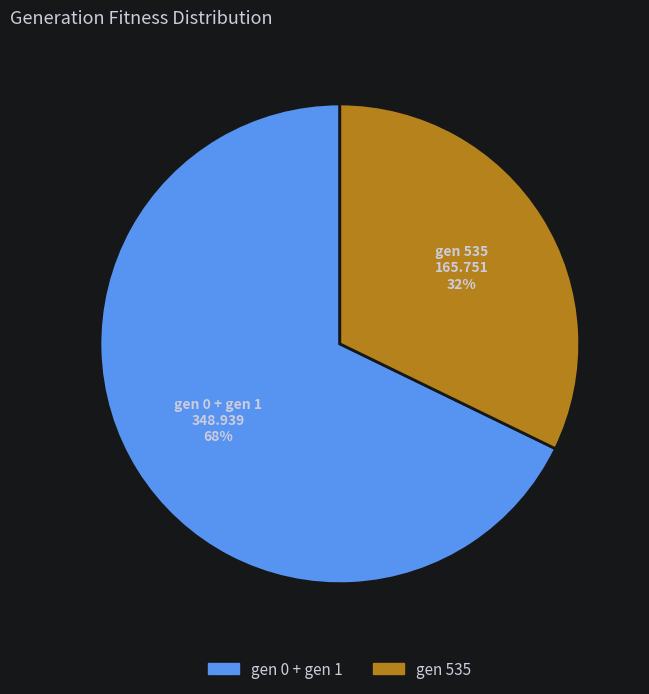

Is there any slice that represents more than half of the pie?

Yes